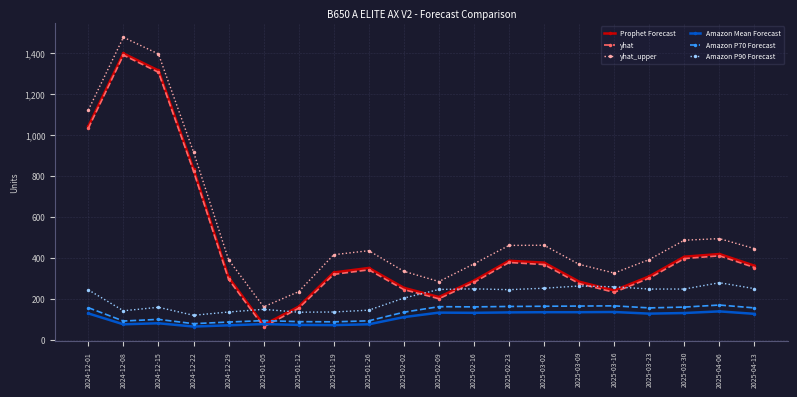

What is the label of the 16th point from the left?

2025-03-16